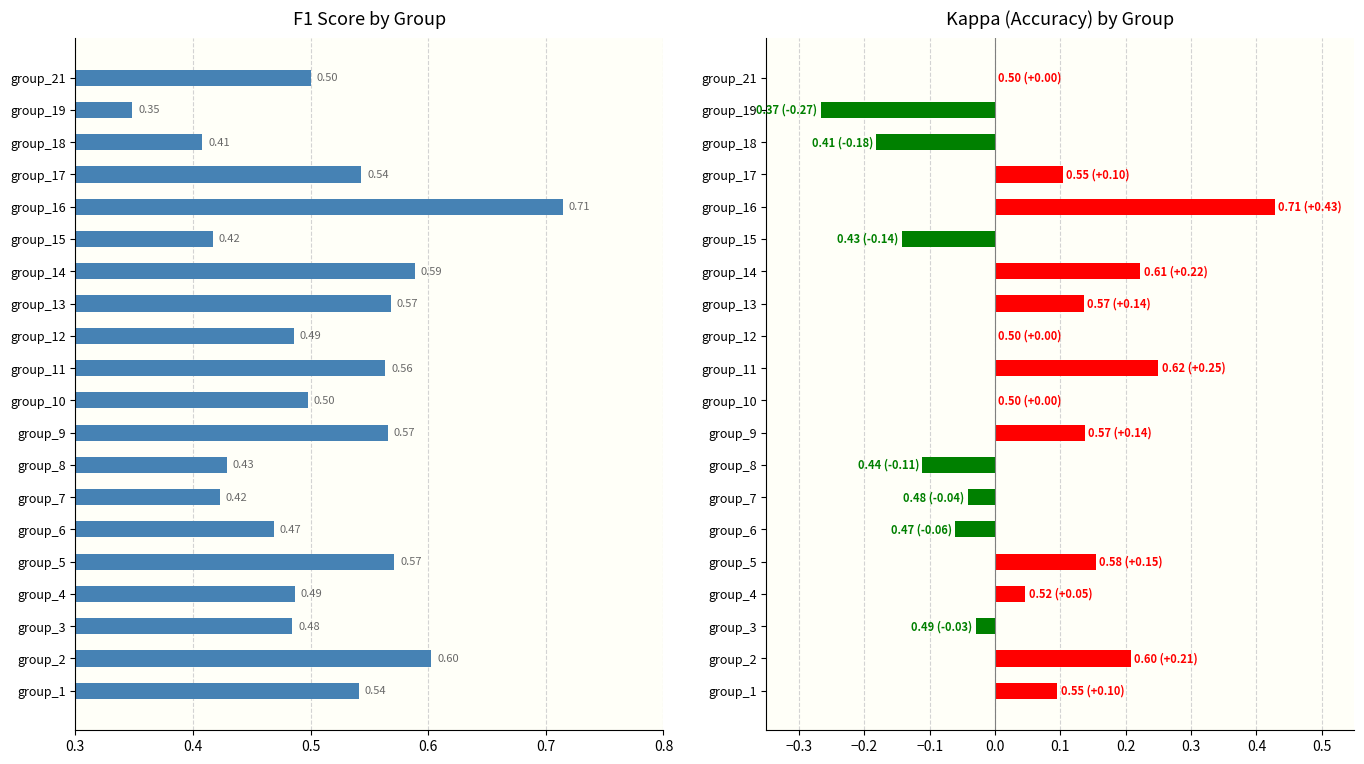

At how many categories does at least one series exceed 0?

20